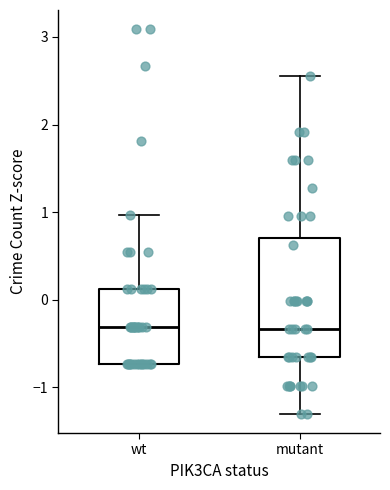

Comparing the boxes themselves (not the whiskers), which one is the tallest?

mutant